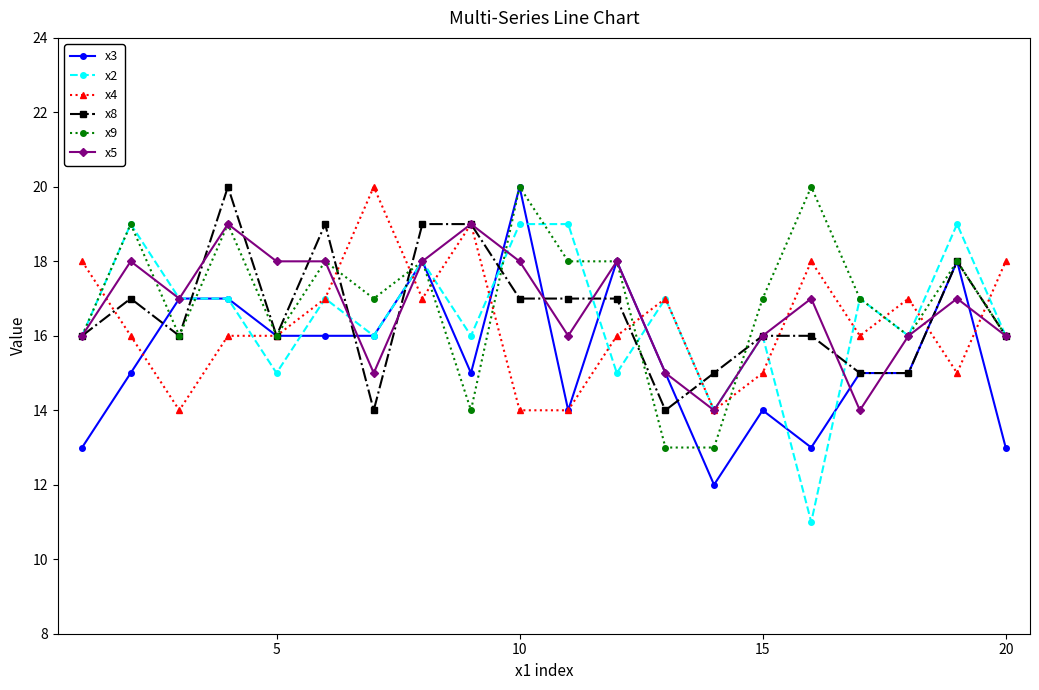

True or false: x5 has more than 2 interior local peaks.

True